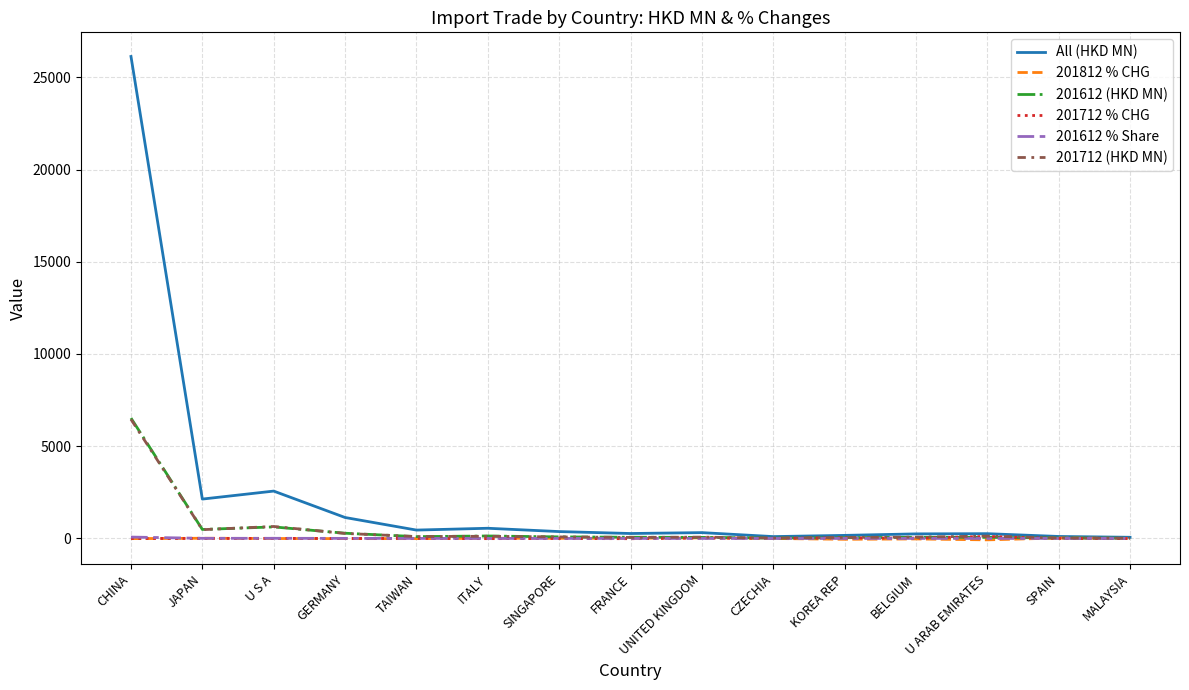

Which series has the largest total across all categories?

All (HKD MN)